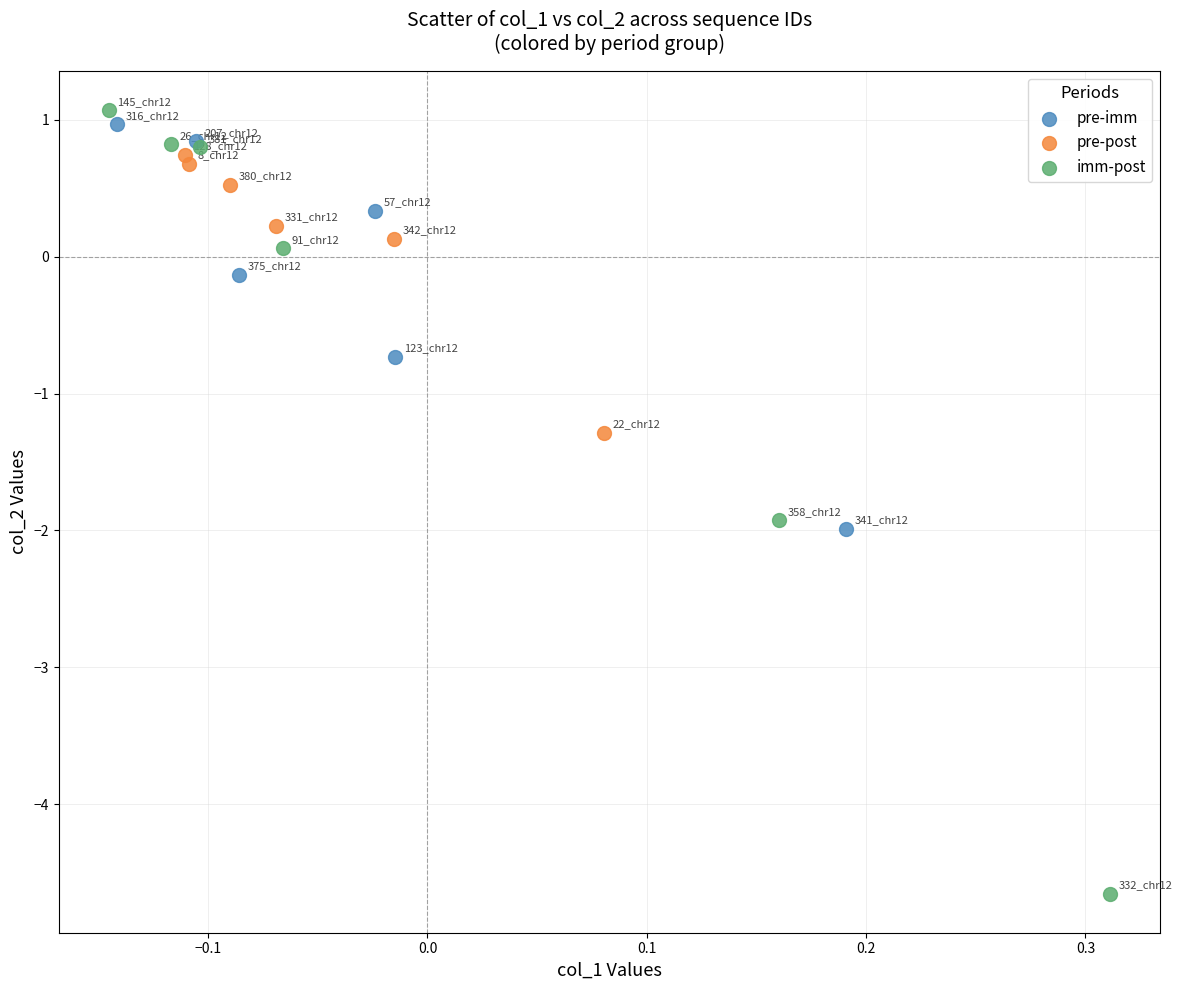

Which series has the widest spread of Y values?

imm-post